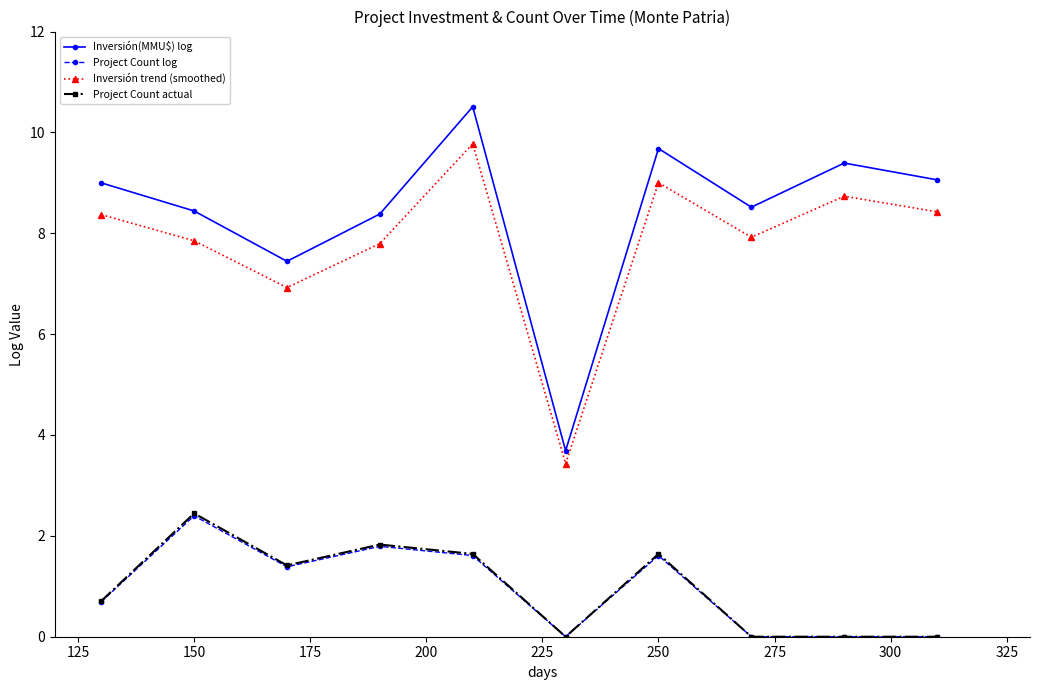

What is the greatest value displayed?

10.5